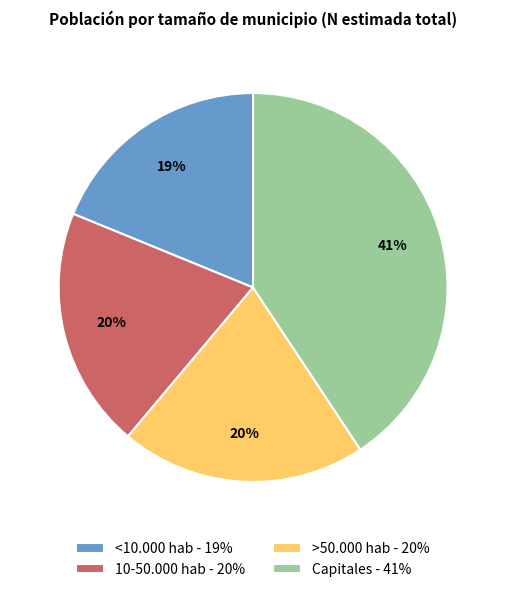

To the nearest percent, what portion does <10.000 hab represent?

19%